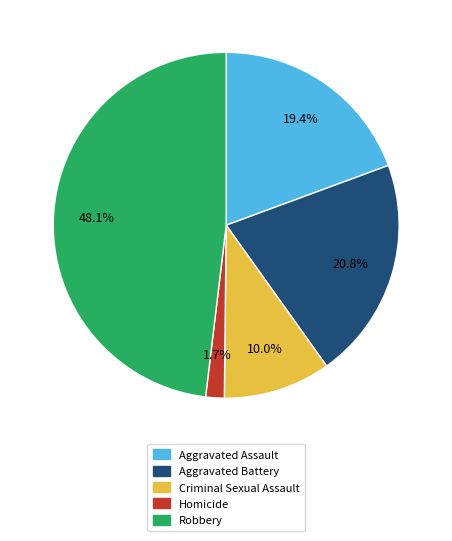

Between Aggravated Assault and Criminal Sexual Assault, which is larger?

Aggravated Assault